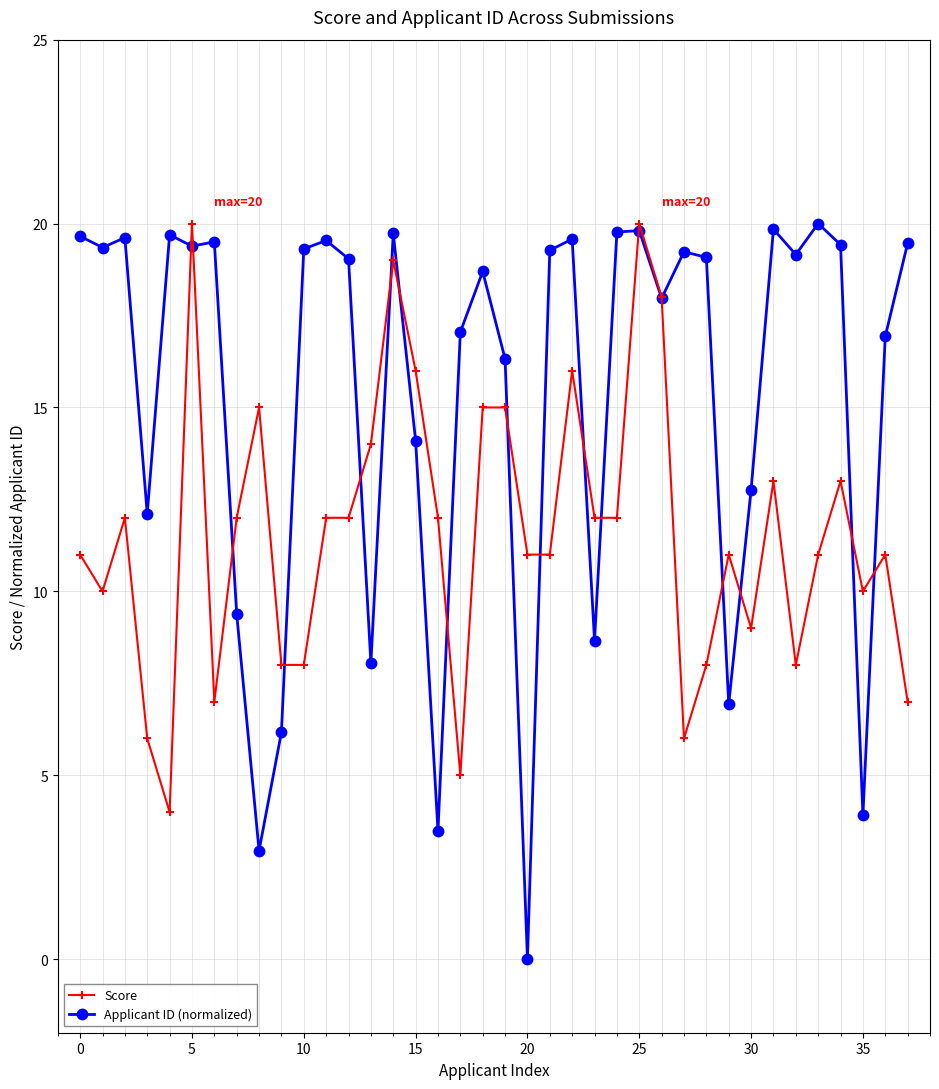

Is this an area chart (filled region under the line)?

No